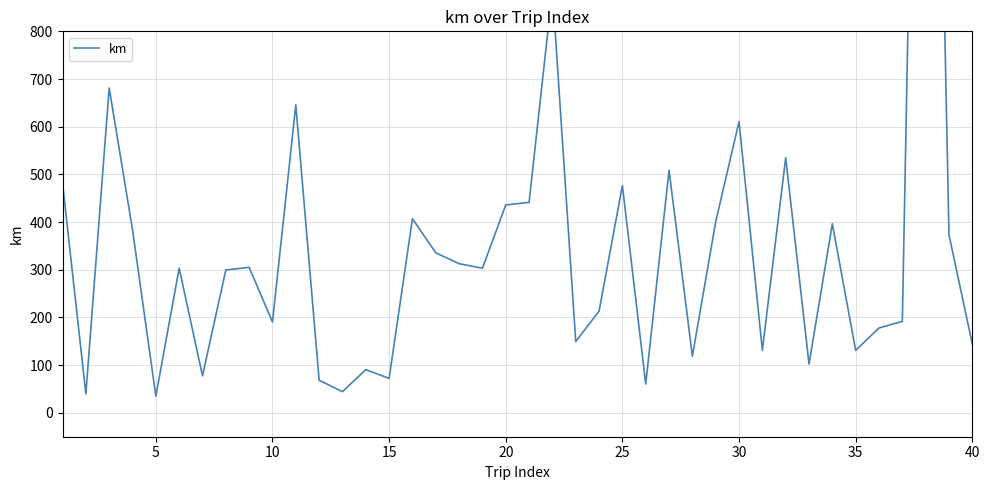

Is this an area chart (filled region under the line)?

No